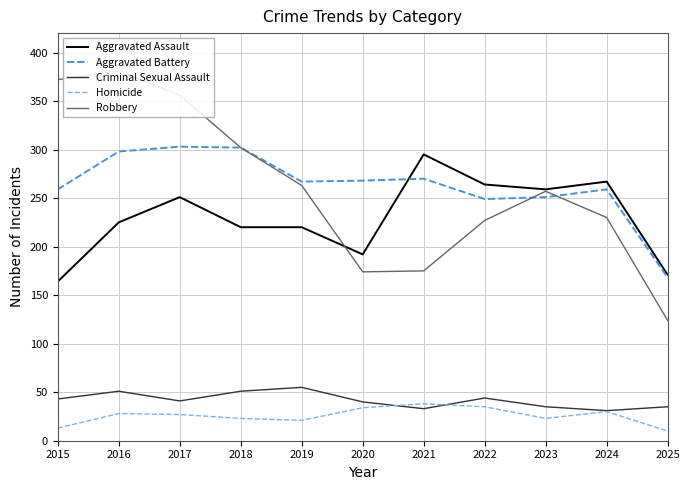

Which has a higher value, 2018 or 2021?

2021